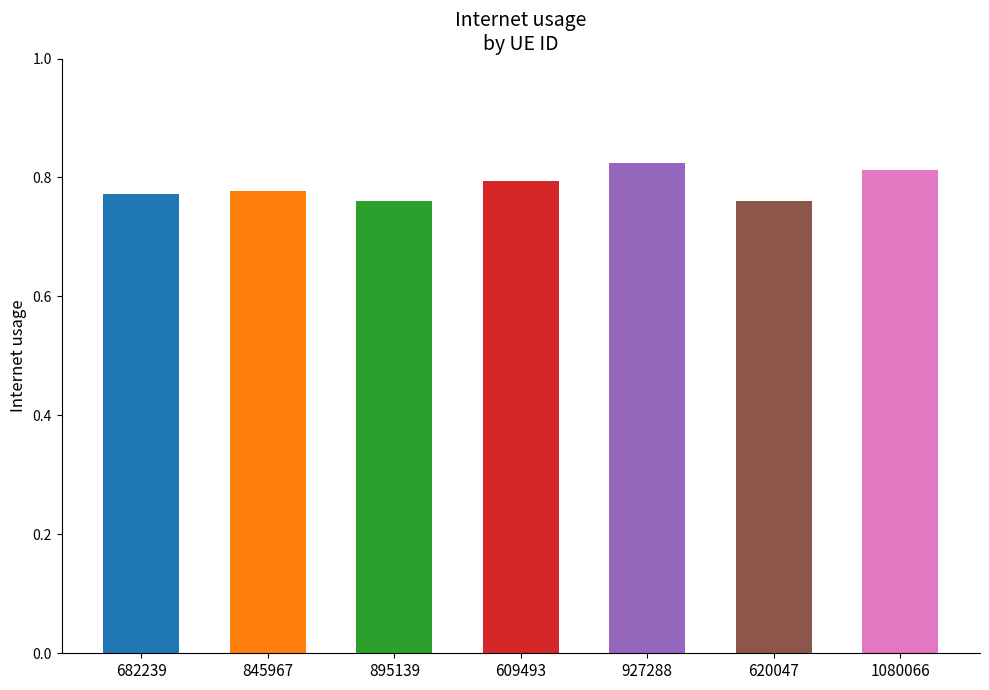

Is it true that the value at 1080066 is 1.3?

False